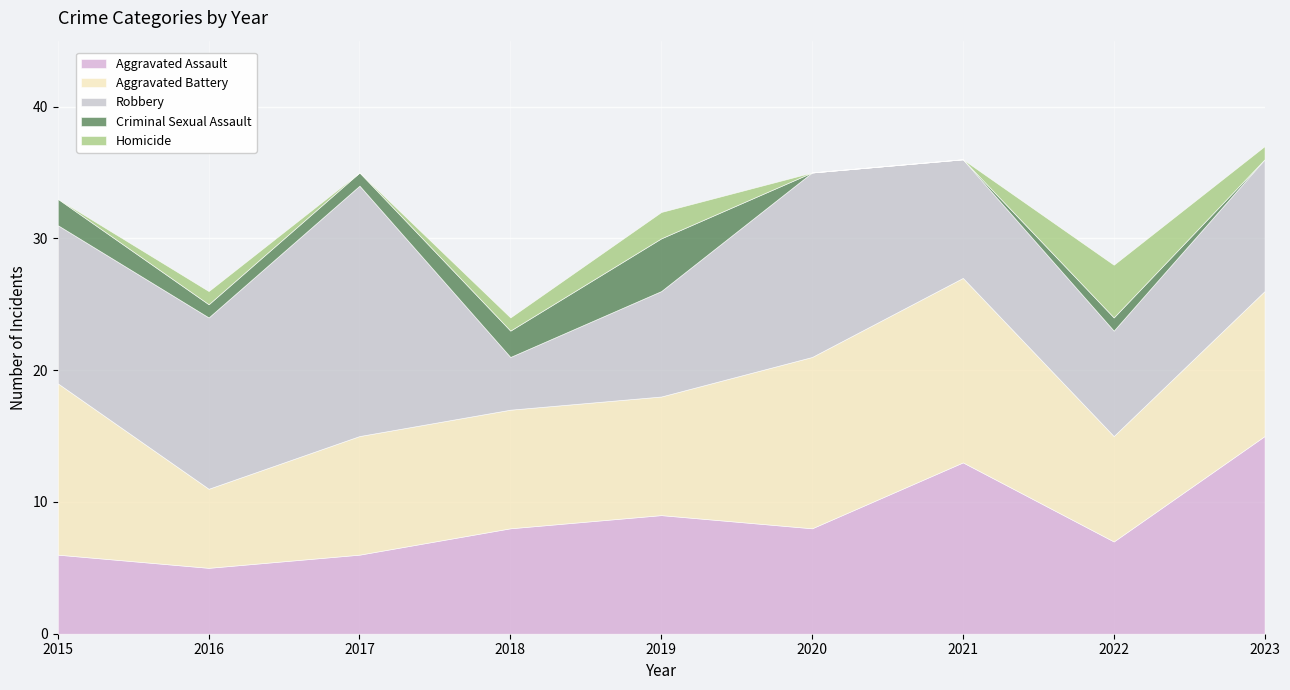

How many lines are shown in the chart?

5